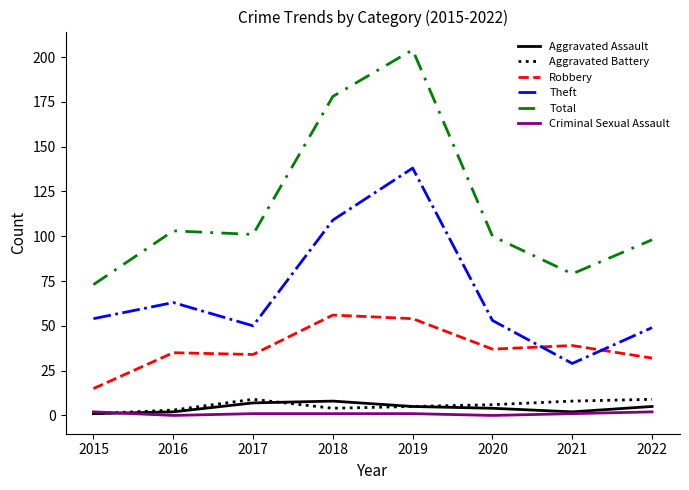

What is the average value of the Total series?

117